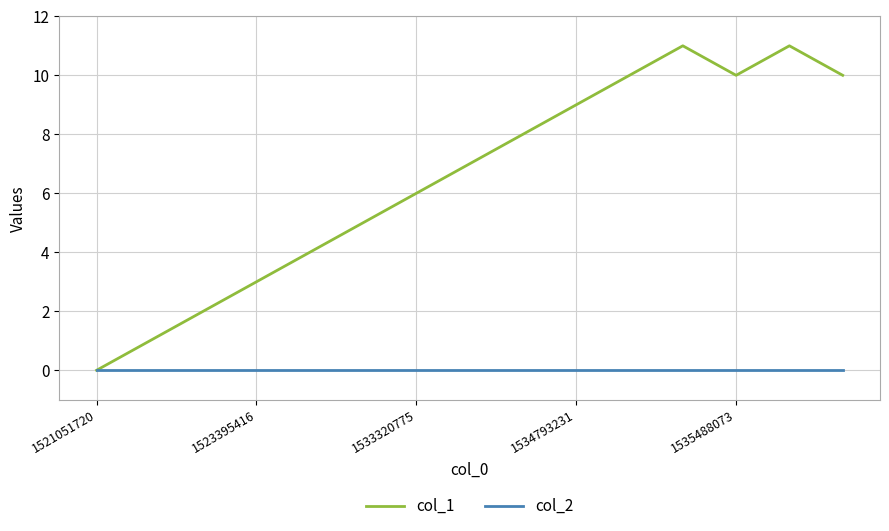

Which series has the largest range (max minus min)?

col_1